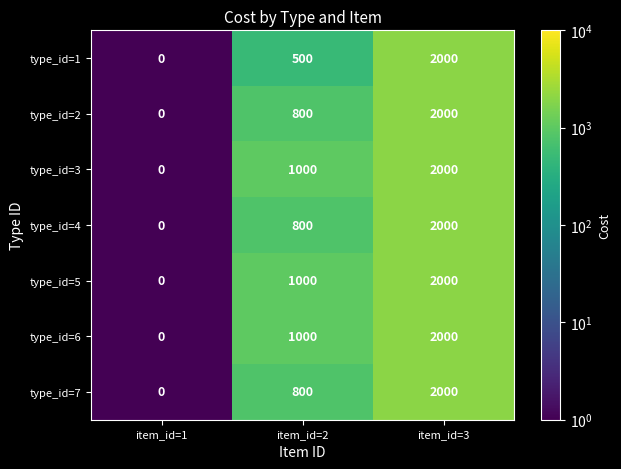

At which category does the chart reach its peak across all series?

item_id=3